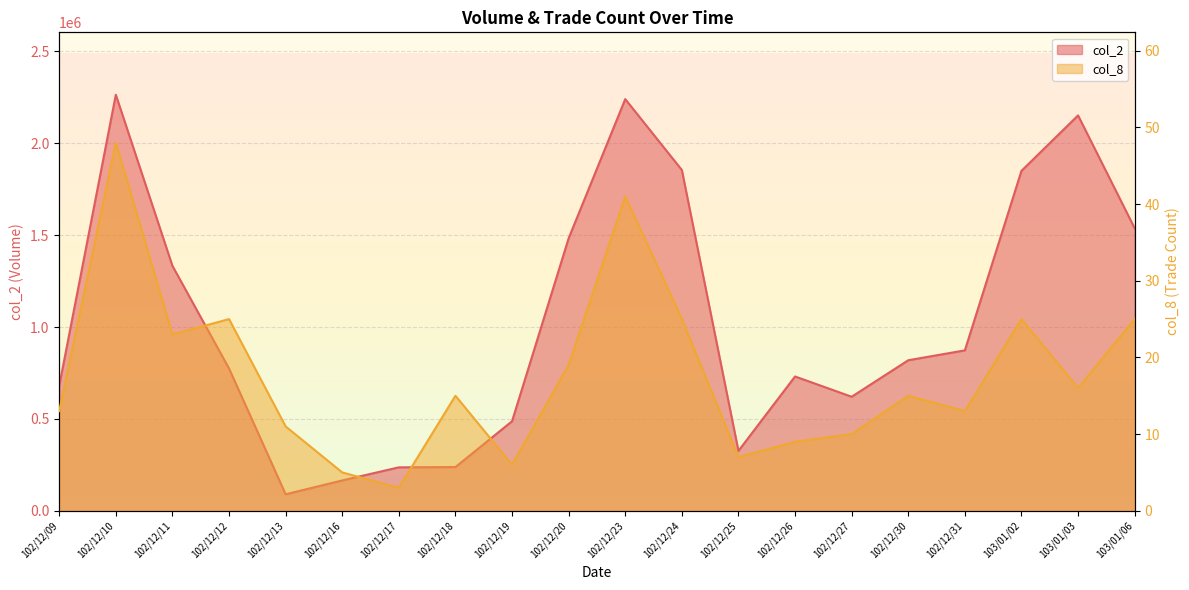

What is the average value of the col_2 series?

1037924